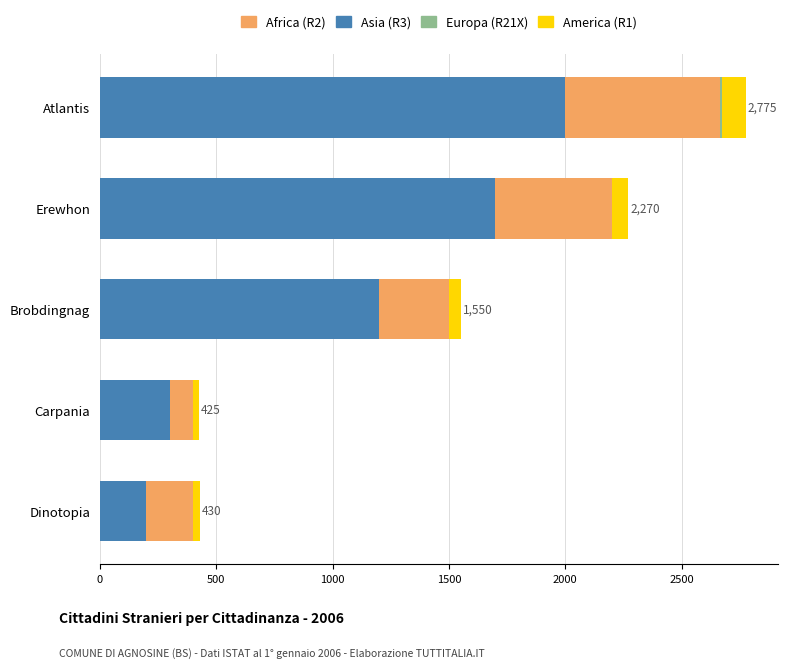

What is the total value across all series at Erewhon?

2270